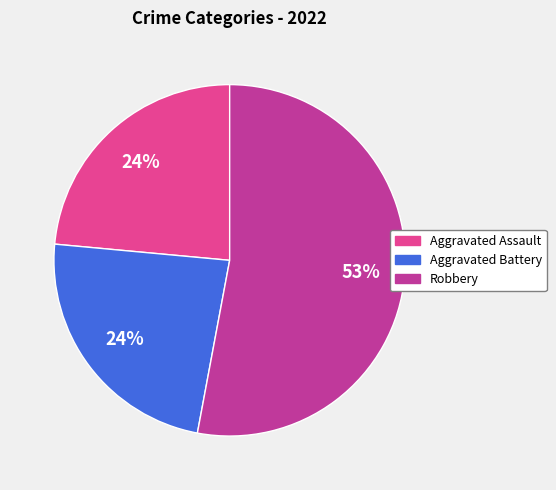

Is there any slice that represents more than half of the pie?

Yes